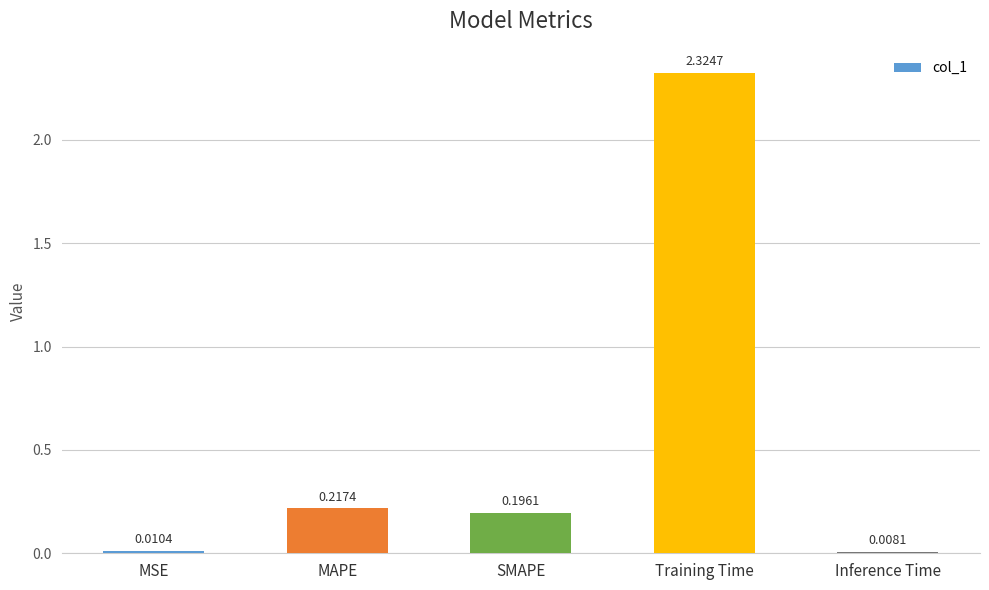

What is the label of the 4th bar from the left?

Training Time